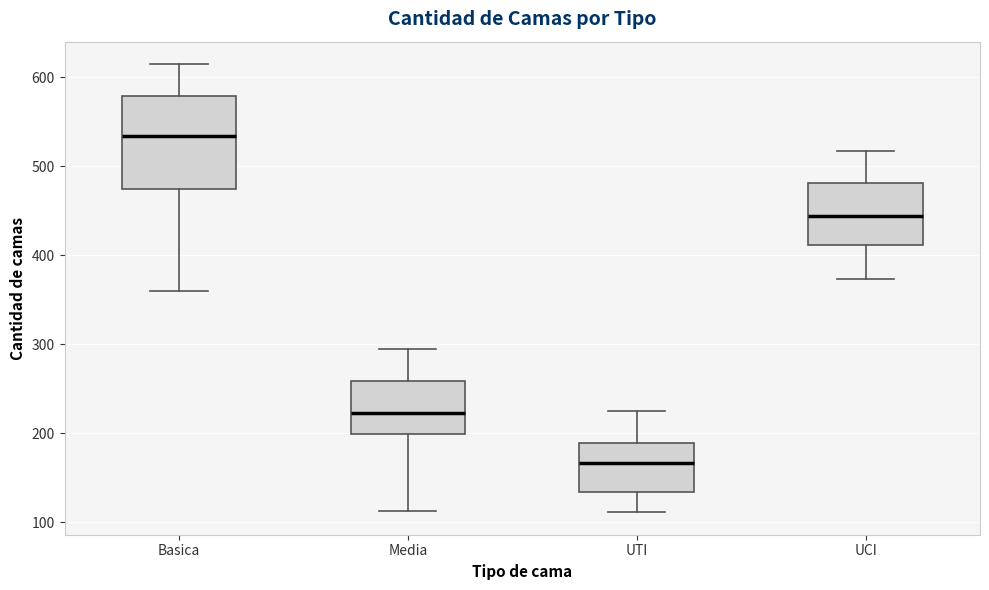

Which box's median line is the highest?

Basica